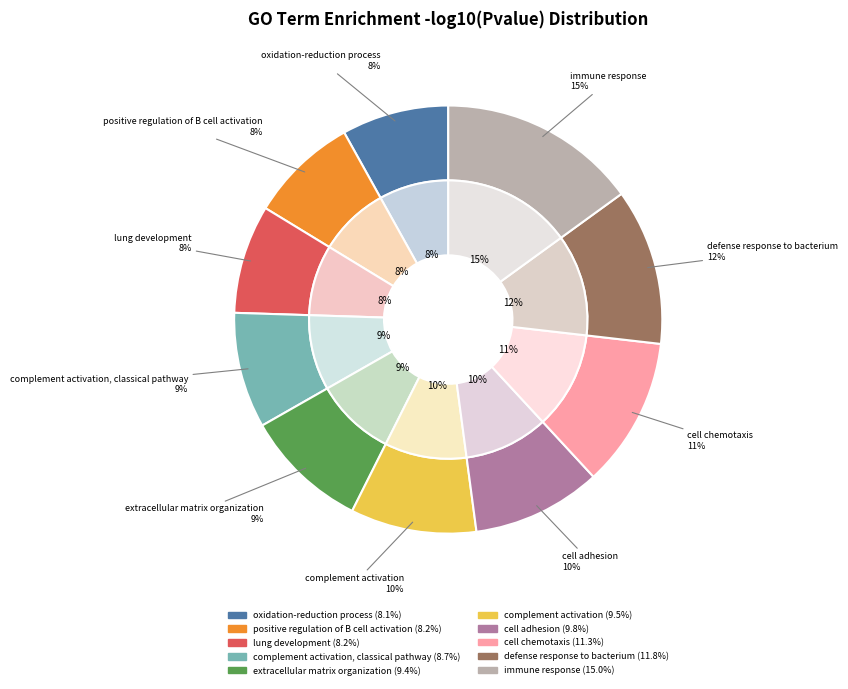

How many slices are in this pie chart?

10